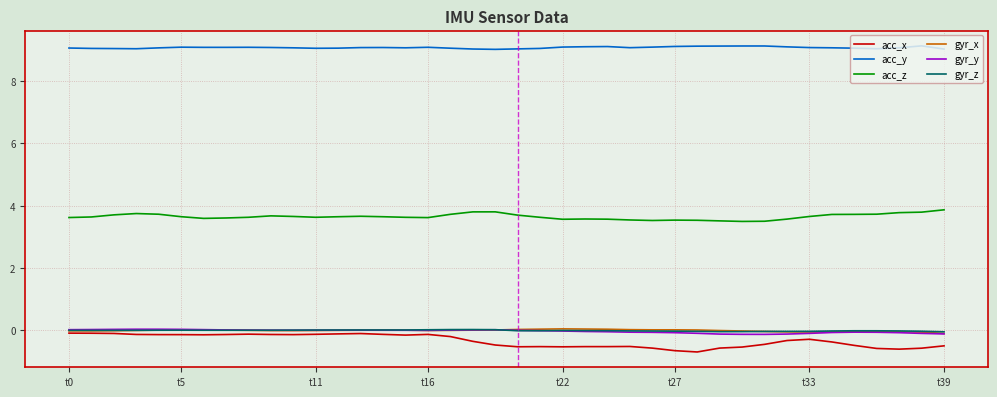

Does the chart display data point markers on the line(s)?

No